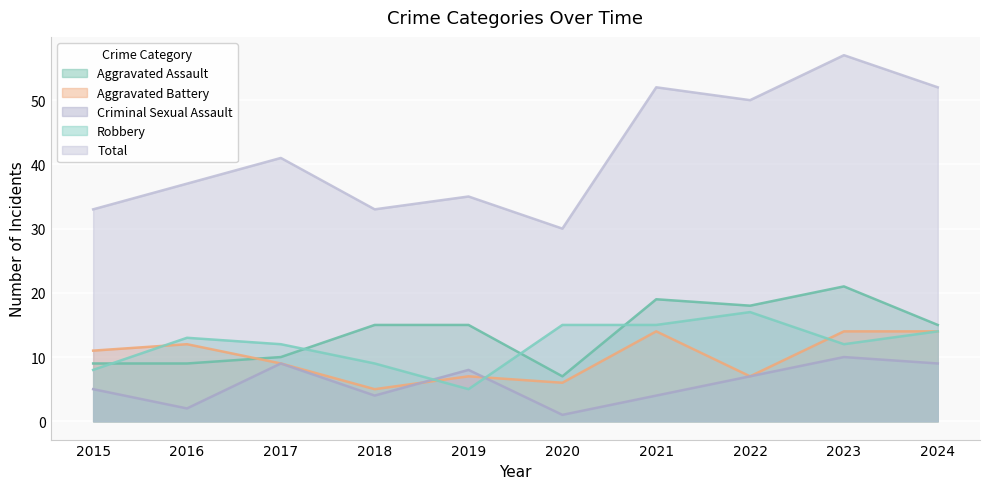

Which has a higher value, 2021 or 2019?

2021